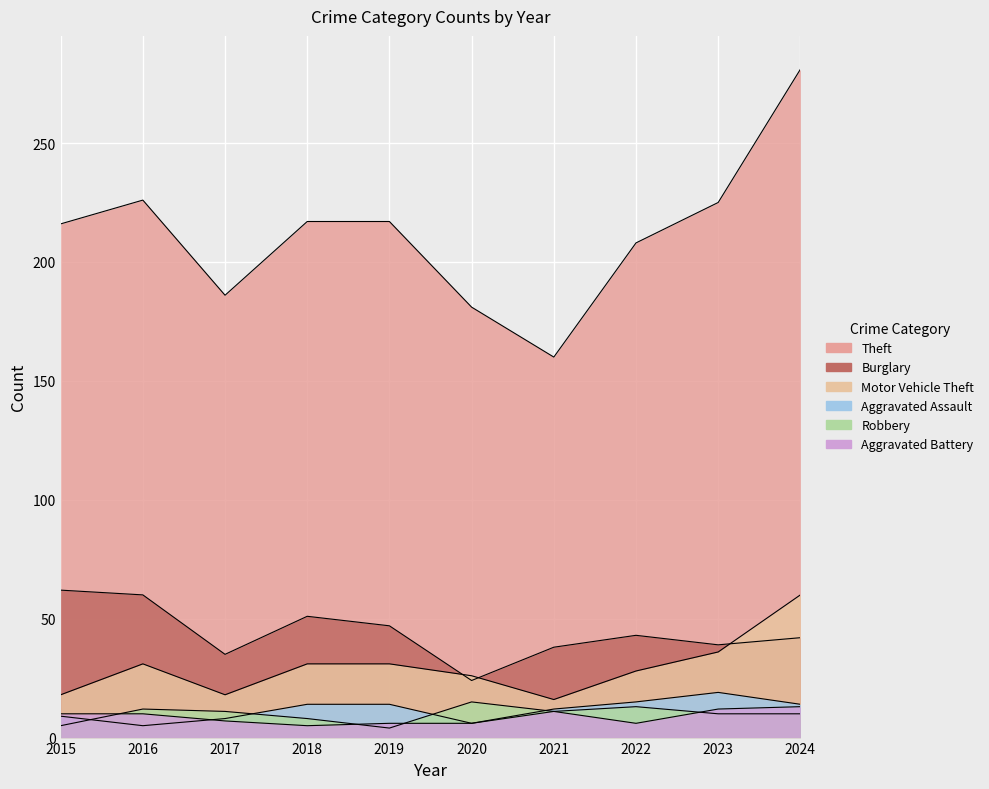

How many lines are shown in the chart?

6